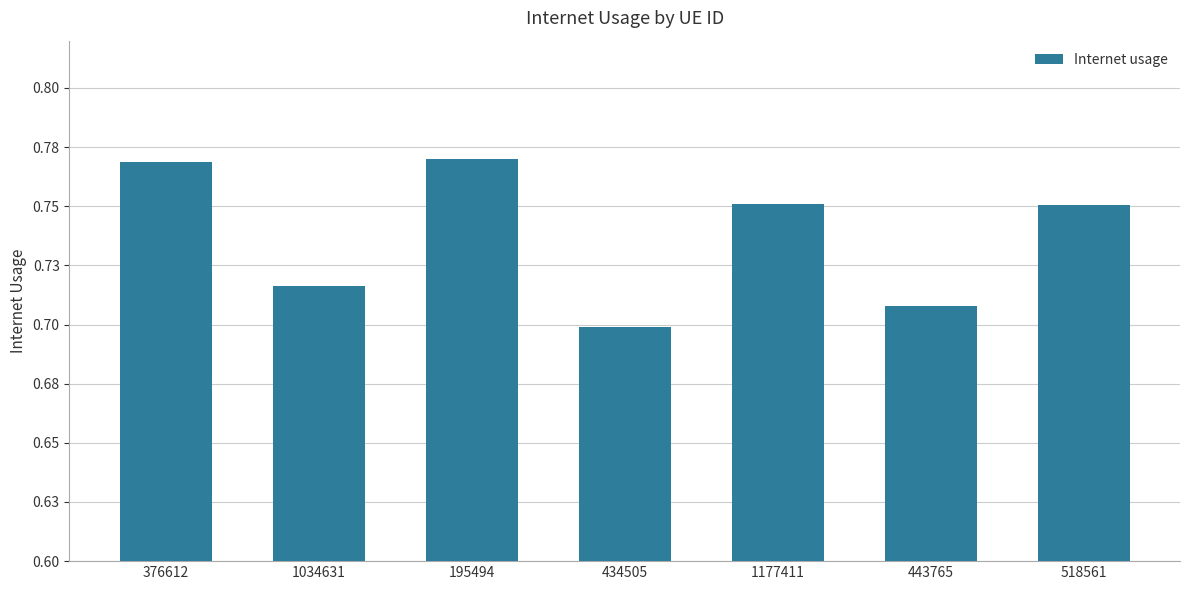

Does the chart contain any negative values?

No